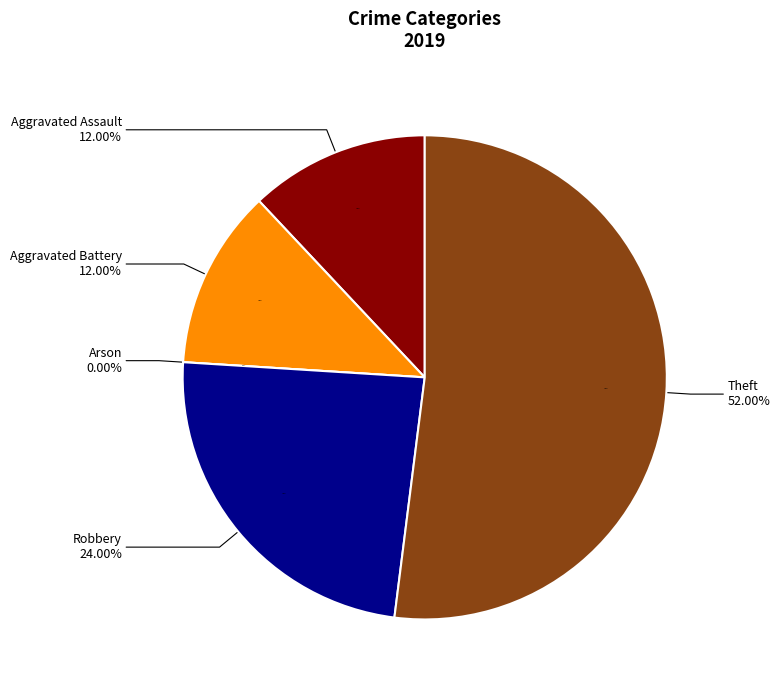

To the nearest percent, what is the combined percentage of Aggravated Battery and Arson?

12%